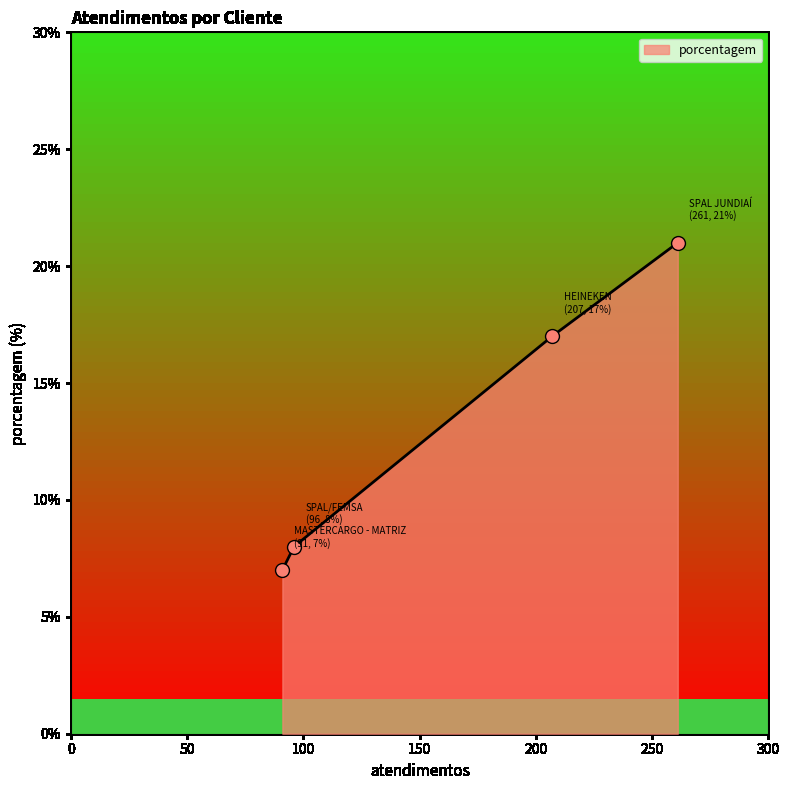

Approximately how many times larger is the value at HEINEKEN compared to MASTERCARGO - MATRIZ?

2.4